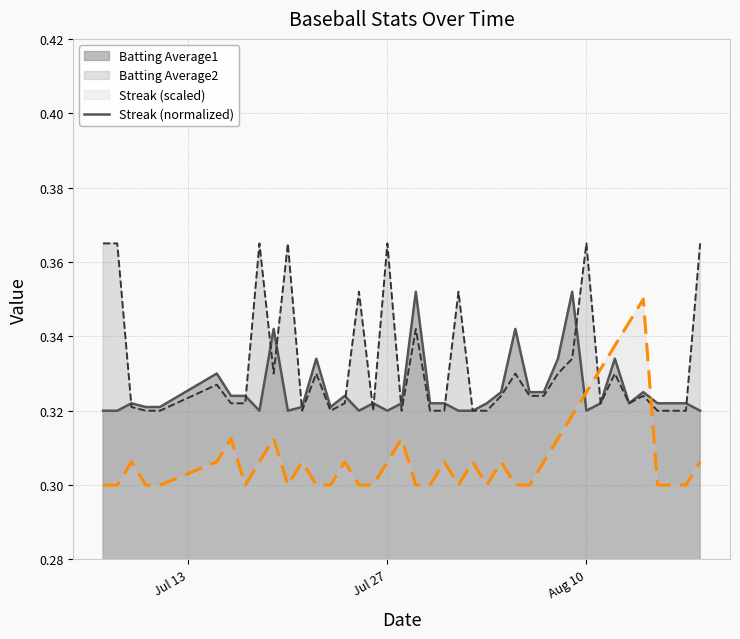

How many points are higher than both their immediate neighbors (excluding endpoints)?

10